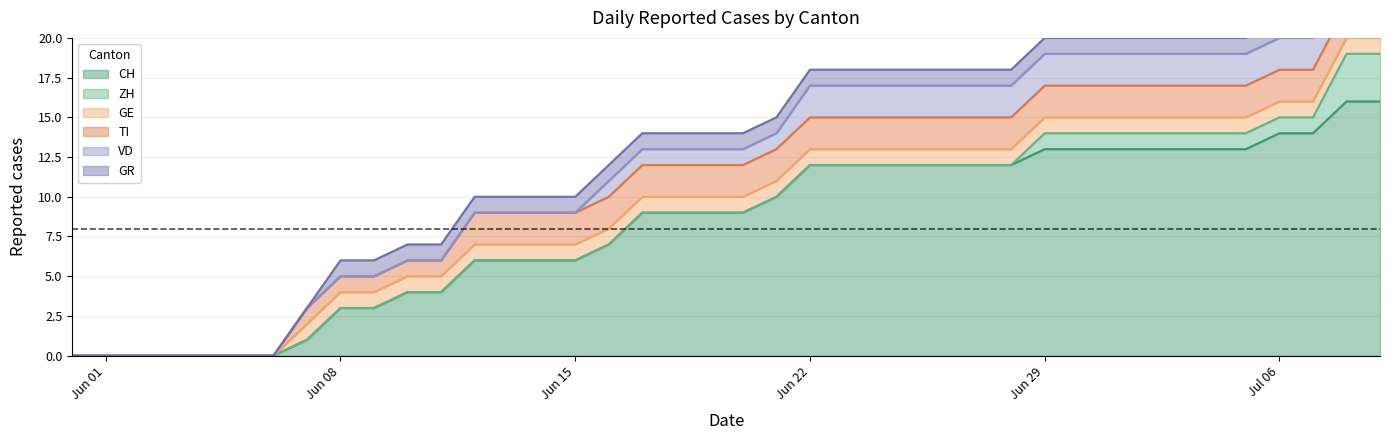

Reading left to right, transcribe all the data shown in this chart.

CH: 2020-05-31=0	2020-06-01=0	2020-06-02=0	2020-06-03=0	2020-06-04=0	2020-06-05=0	2020-06-06=0	2020-06-07=1	2020-06-08=3	2020-06-09=3	2020-06-10=4	2020-06-11=4	2020-06-12=6	2020-06-13=6	2020-06-14=6	2020-06-15=6	2020-06-16=7	2020-06-17=9	2020-06-18=9	2020-06-19=9	2020-06-20=9	2020-06-21=10	2020-06-22=12	2020-06-23=12	2020-06-24=12	2020-06-25=12	2020-06-26=12	2020-06-27=12	2020-06-28=12	2020-06-29=13	2020-06-30=13	2020-07-01=13	2020-07-02=13	2020-07-03=13	2020-07-04=13	2020-07-05=13	2020-07-06=14	2020-07-07=14	2020-07-08=16	2020-07-09=16
ZH: 2020-05-31=0	2020-06-01=0	2020-06-02=0	2020-06-03=0	2020-06-04=0	2020-06-05=0	2020-06-06=0	2020-06-07=0	2020-06-08=0	2020-06-09=0	2020-06-10=0	2020-06-11=0	2020-06-12=0	2020-06-13=0	2020-06-14=0	2020-06-15=0	2020-06-16=0	2020-06-17=0	2020-06-18=0	2020-06-19=0	2020-06-20=0	2020-06-21=0	2020-06-22=0	2020-06-23=0	2020-06-24=0	2020-06-25=0	2020-06-26=0	2020-06-27=0	2020-06-28=0	2020-06-29=1	2020-06-30=1	2020-07-01=1	2020-07-02=1	2020-07-03=1	2020-07-04=1	2020-07-05=1	2020-07-06=1	2020-07-07=1	2020-07-08=3	2020-07-09=3
GE: 2020-05-31=0	2020-06-01=0	2020-06-02=0	2020-06-03=0	2020-06-04=0	2020-06-05=0	2020-06-06=0	2020-06-07=1	2020-06-08=1	2020-06-09=1	2020-06-10=1	2020-06-11=1	2020-06-12=1	2020-06-13=1	2020-06-14=1	2020-06-15=1	2020-06-16=1	2020-06-17=1	2020-06-18=1	2020-06-19=1	2020-06-20=1	2020-06-21=1	2020-06-22=1	2020-06-23=1	2020-06-24=1	2020-06-25=1	2020-06-26=1	2020-06-27=1	2020-06-28=1	2020-06-29=1	2020-06-30=1	2020-07-01=1	2020-07-02=1	2020-07-03=1	2020-07-04=1	2020-07-05=1	2020-07-06=1	2020-07-07=1	2020-07-08=1	2020-07-09=1
TI: 2020-05-31=0	2020-06-01=0	2020-06-02=0	2020-06-03=0	2020-06-04=0	2020-06-05=0	2020-06-06=0	2020-06-07=1	2020-06-08=1	2020-06-09=1	2020-06-10=1	2020-06-11=1	2020-06-12=2	2020-06-13=2	2020-06-14=2	2020-06-15=2	2020-06-16=2	2020-06-17=2	2020-06-18=2	2020-06-19=2	2020-06-20=2	2020-06-21=2	2020-06-22=2	2020-06-23=2	2020-06-24=2	2020-06-25=2	2020-06-26=2	2020-06-27=2	2020-06-28=2	2020-06-29=2	2020-06-30=2	2020-07-01=2	2020-07-02=2	2020-07-03=2	2020-07-04=2	2020-07-05=2	2020-07-06=2	2020-07-07=2	2020-07-08=2	2020-07-09=2
VD: 2020-05-31=0	2020-06-01=0	2020-06-02=0	2020-06-03=0	2020-06-04=0	2020-06-05=0	2020-06-06=0	2020-06-07=0	2020-06-08=0	2020-06-09=0	2020-06-10=0	2020-06-11=0	2020-06-12=0	2020-06-13=0	2020-06-14=0	2020-06-15=0	2020-06-16=1	2020-06-17=1	2020-06-18=1	2020-06-19=1	2020-06-20=1	2020-06-21=1	2020-06-22=2	2020-06-23=2	2020-06-24=2	2020-06-25=2	2020-06-26=2	2020-06-27=2	2020-06-28=2	2020-06-29=2	2020-06-30=2	2020-07-01=2	2020-07-02=2	2020-07-03=2	2020-07-04=2	2020-07-05=2	2020-07-06=2	2020-07-07=2	2020-07-08=2	2020-07-09=2
GR: 2020-05-31=0	2020-06-01=0	2020-06-02=0	2020-06-03=0	2020-06-04=0	2020-06-05=0	2020-06-06=0	2020-06-07=0	2020-06-08=1	2020-06-09=1	2020-06-10=1	2020-06-11=1	2020-06-12=1	2020-06-13=1	2020-06-14=1	2020-06-15=1	2020-06-16=1	2020-06-17=1	2020-06-18=1	2020-06-19=1	2020-06-20=1	2020-06-21=1	2020-06-22=1	2020-06-23=1	2020-06-24=1	2020-06-25=1	2020-06-26=1	2020-06-27=1	2020-06-28=1	2020-06-29=1	2020-06-30=1	2020-07-01=1	2020-07-02=1	2020-07-03=1	2020-07-04=1	2020-07-05=1	2020-07-06=1	2020-07-07=1	2020-07-08=1	2020-07-09=1